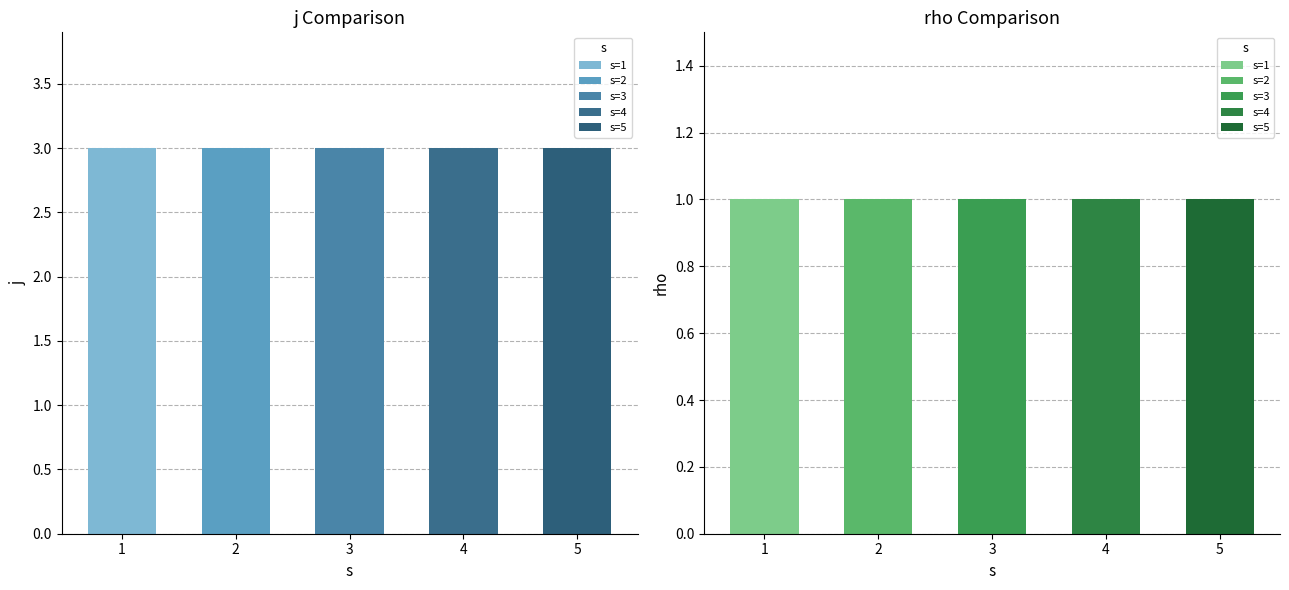

How many groups of bars are there?

10